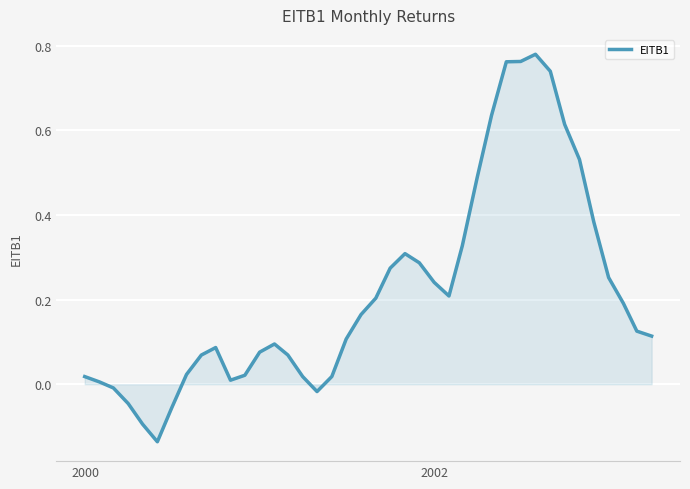

How many lines are shown in the chart?

1